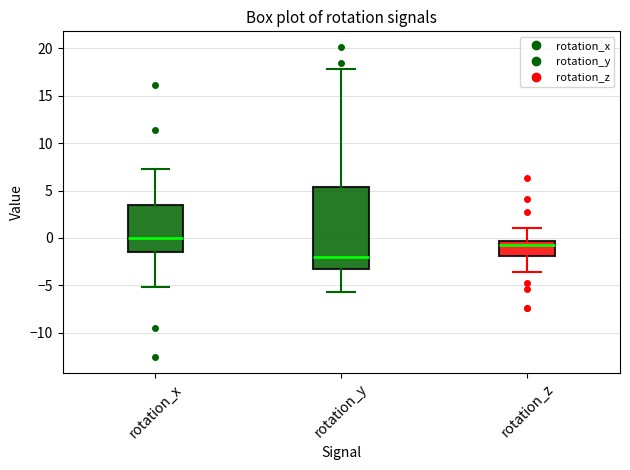

Which box is the tallest, from its lower edge to its upper edge?

rotation_y